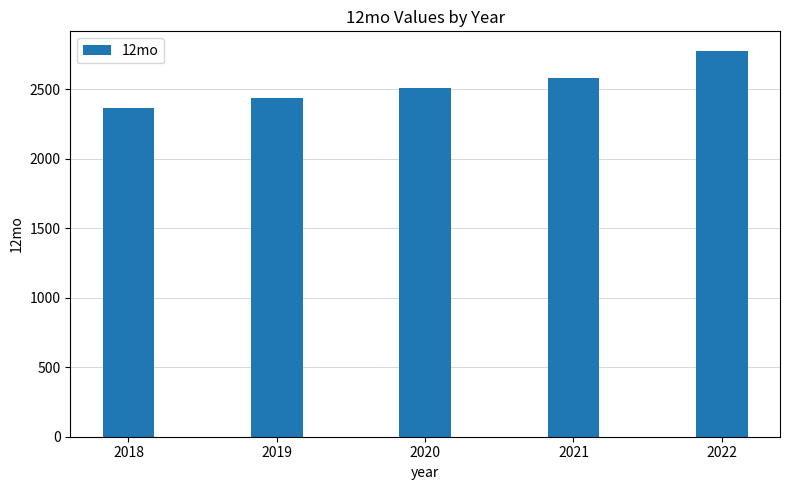

Reading right to left, transcribe all the data shown in this chart.

2022=2776.6	2021=2582.8	2020=2507.6	2019=2434.6	2018=2363.7